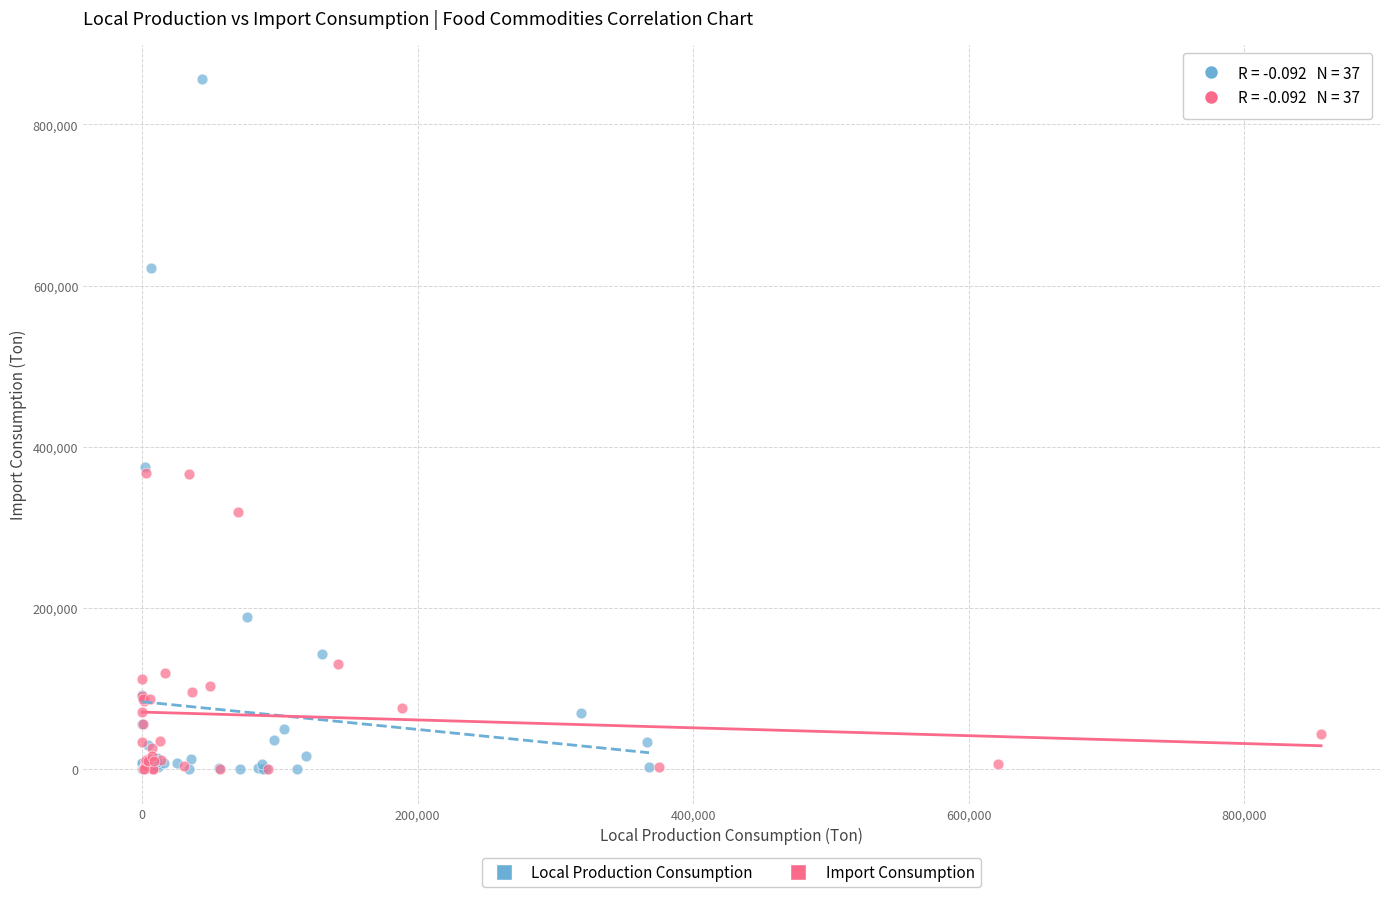

Which series has the largest Y range (max minus min)?

Local Production Consumption